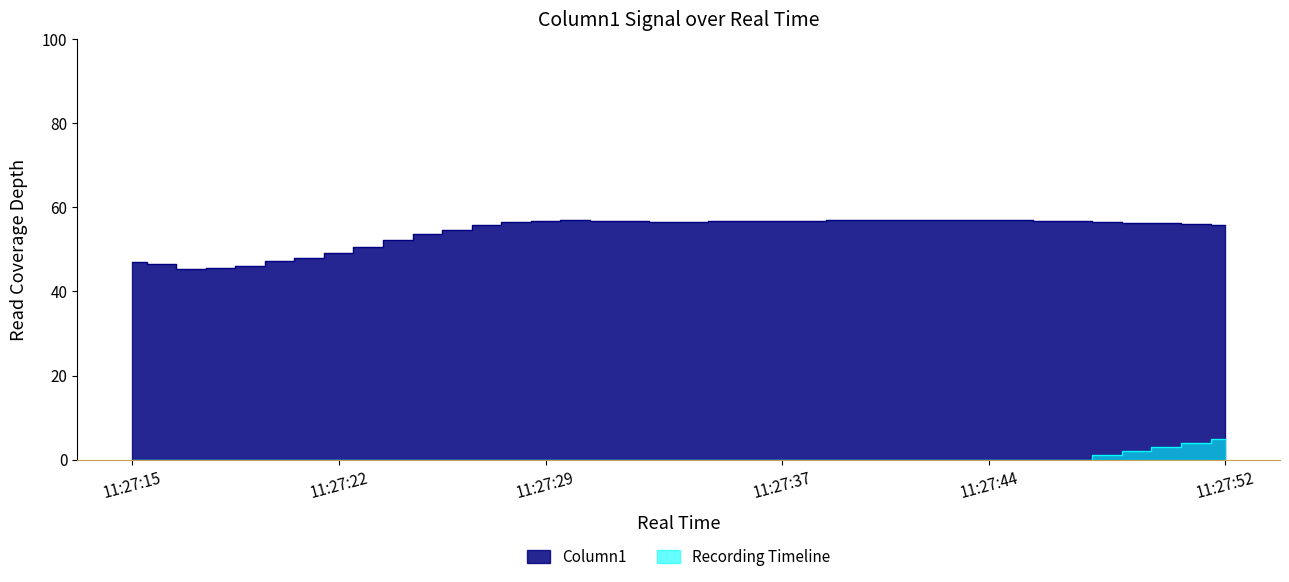

Reading left to right, extract all data points from this chart.

Column1: 47.0	46.5	45.3	45.5	46.0	47.2	48.0	49.1	50.7	52.2	53.6	54.7	55.9	56.6	56.9	56.9	56.8	56.8	56.6	56.6	56.7	56.7	56.7	56.9	56.9	57.0	57.0	57.0	57.0	57.0	56.9	56.8	56.7	56.6	56.4	56.2	56.0	55.7
Recording Timeline: 0.0	0.0	0.0	0.0	0.0	0.0	0.0	0.0	0.0	0.0	0.0	0.0	0.0	0.0	0.0	0.0	0.0	0.0	0.0	0.0	0.0	0.0	0.0	0.0	0.0	0.0	0.0	0.0	0.0	0.0	0.0	0.0	0.0	1.0	2.0	3.0	4.0	5.0